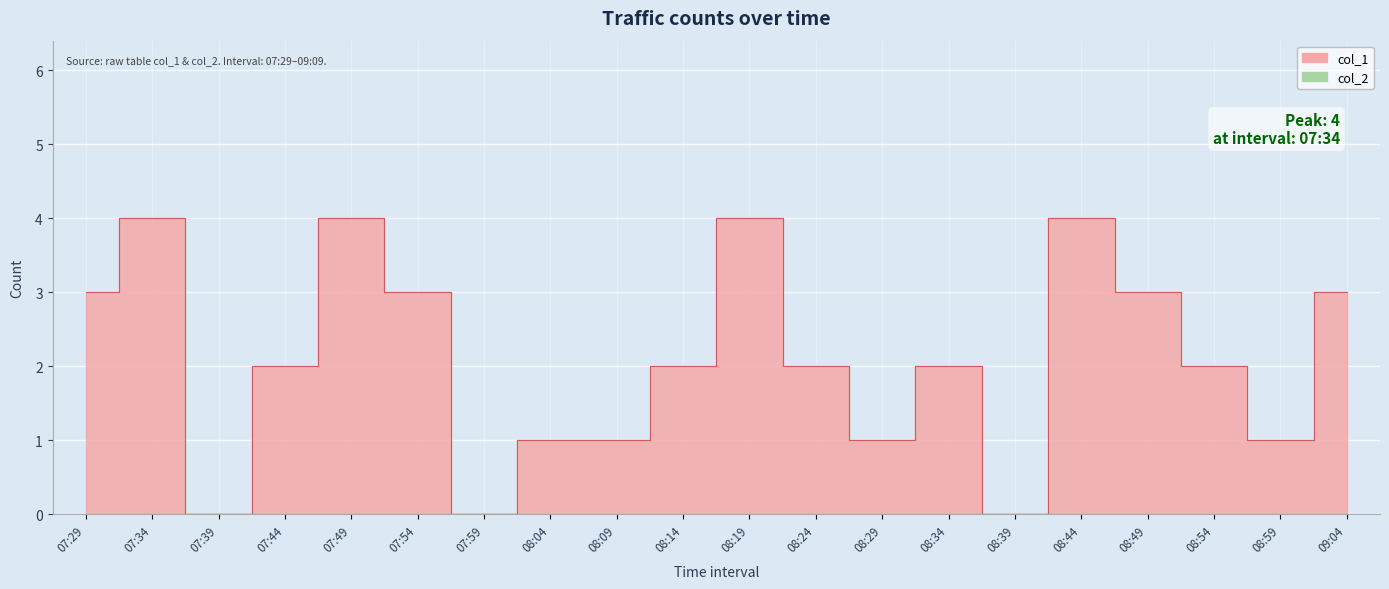

Reading left to right, transcribe all the data shown in this chart.

07:29=3	07:34=4	07:39=0	07:44=2	07:49=4	07:54=3	07:59=0	08:04=1	08:09=1	08:14=2	08:19=4	08:24=2	08:29=1	08:34=2	08:39=0	08:44=4	08:49=3	08:54=2	08:59=1	09:04=3